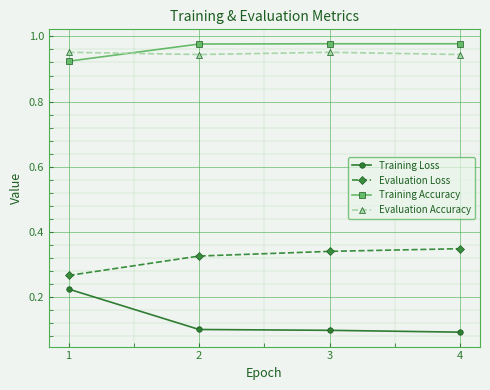

What are all the series names shown in the legend?

Training Loss, Evaluation Loss, Training Accuracy, Evaluation Accuracy